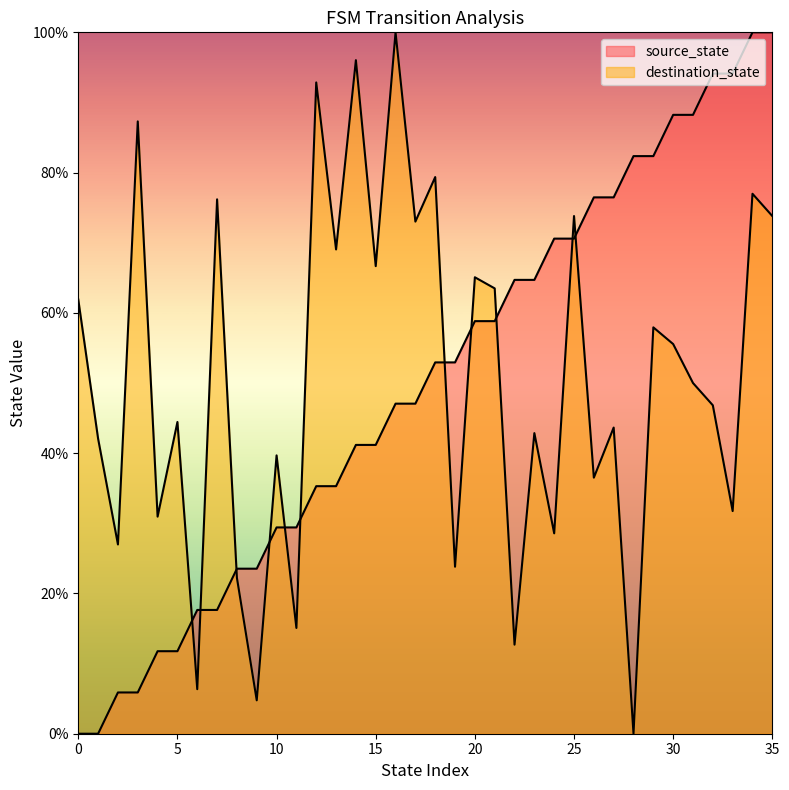

Which series changed the most between 6 and 17?

destination_state